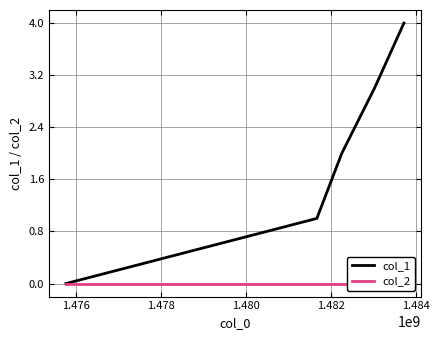

Which series has the largest range (max minus min)?

col_1